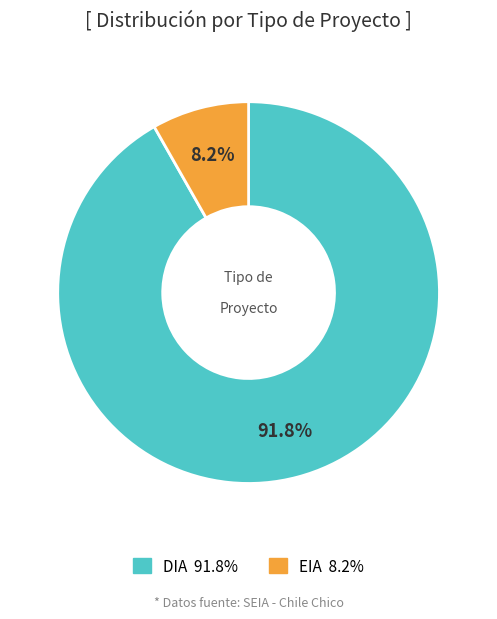

Which slice is the largest?

DIA